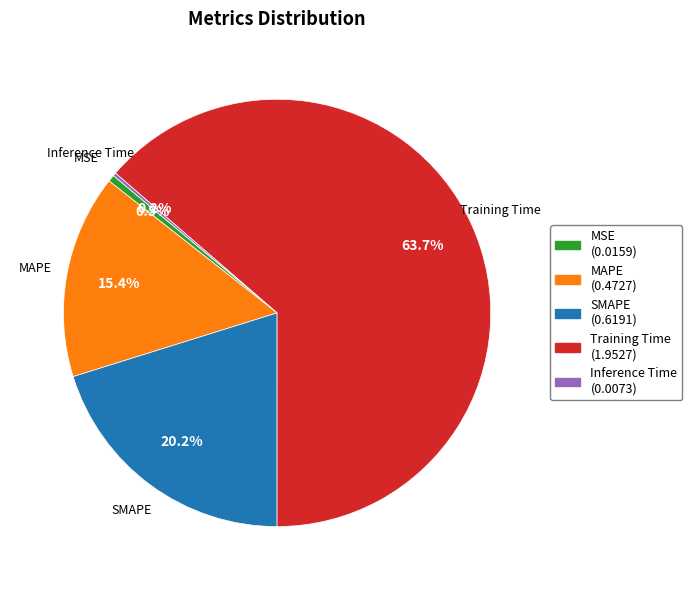

Does any single category account for the majority?

Yes